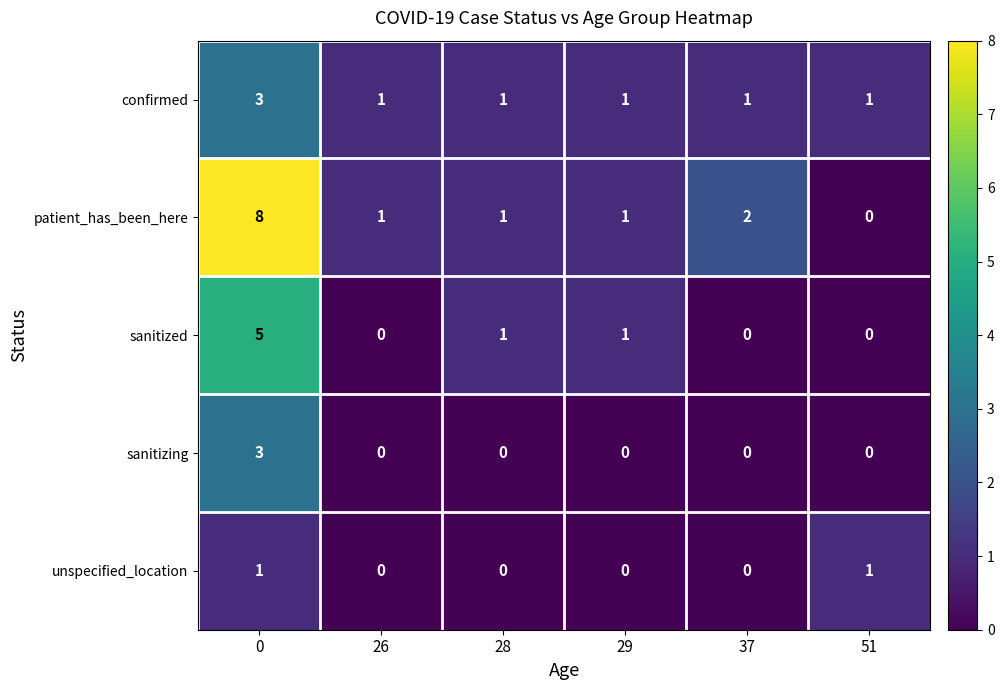

Count the sanitizing values in the range 0 to 1.

5